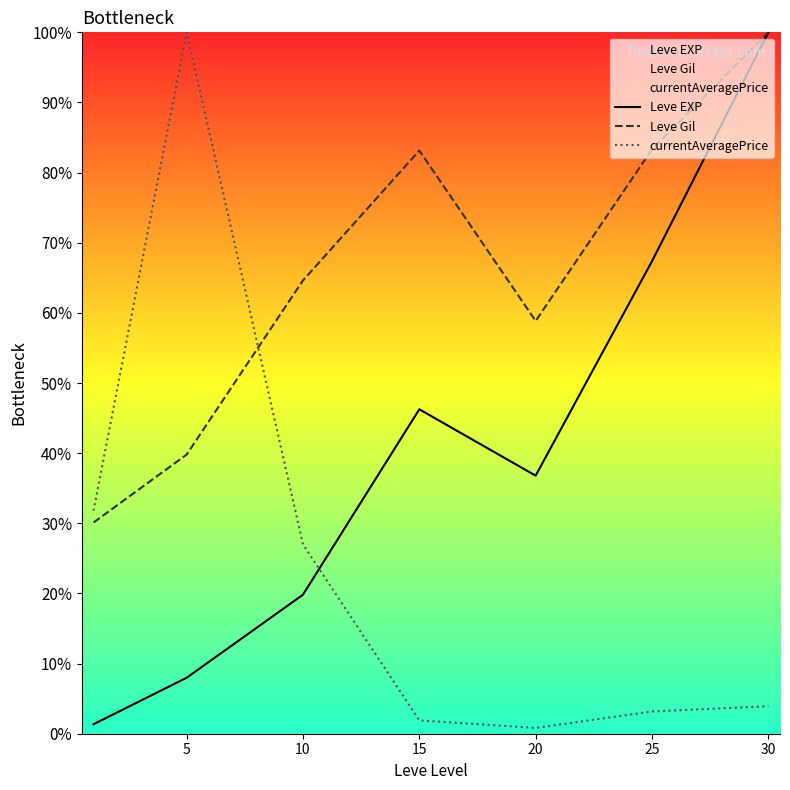

What is the value of the Leve Gil point at the 7th from the left?

100.0